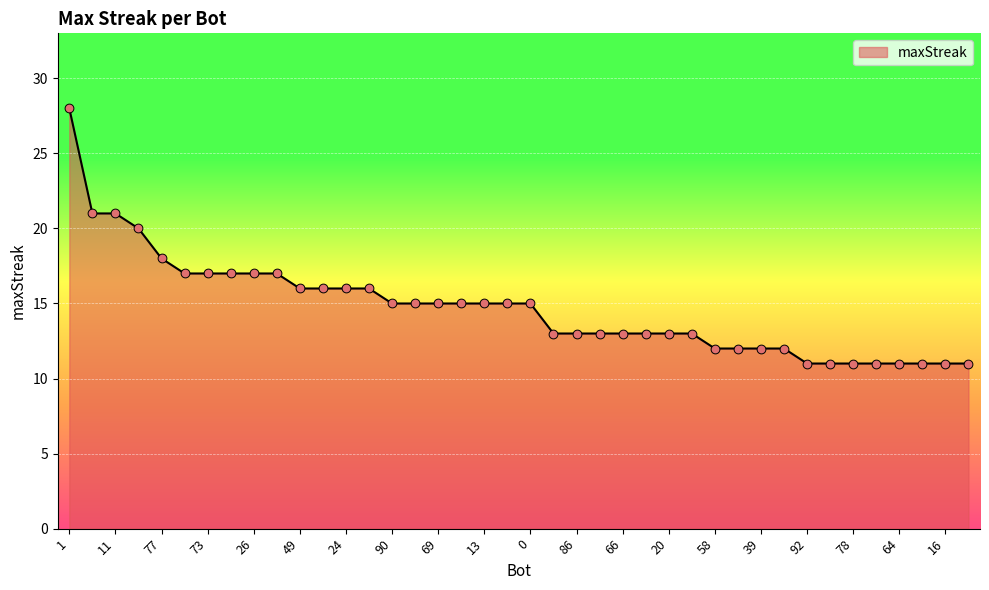

What is the maximum value shown in the chart?

28